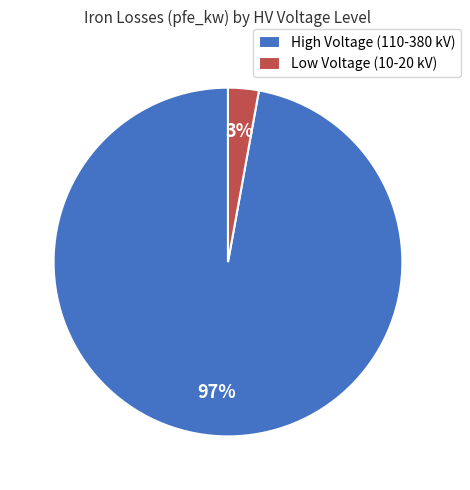

Which category has the smallest portion of the pie?

Low Voltage (10-20 kV)